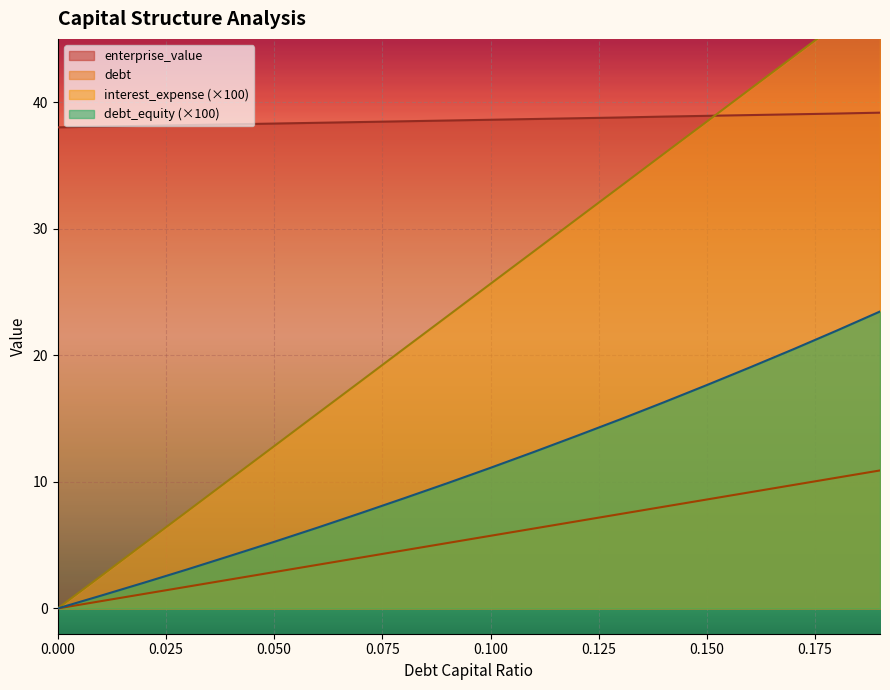

Which has a higher value, 0.19 or 0.0?

0.19